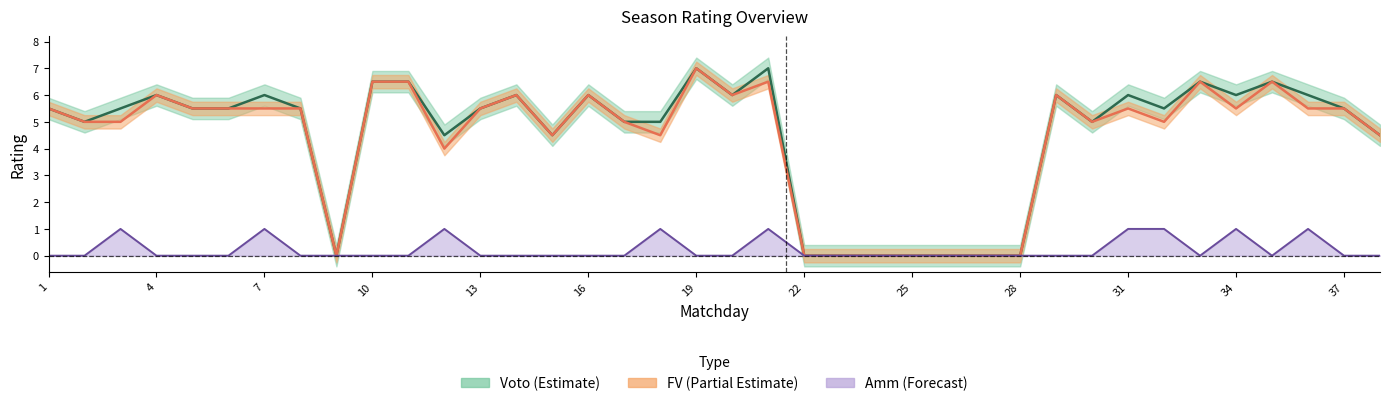

In FV, how many points are higher than both neighbors (excluding endpoints)?

9